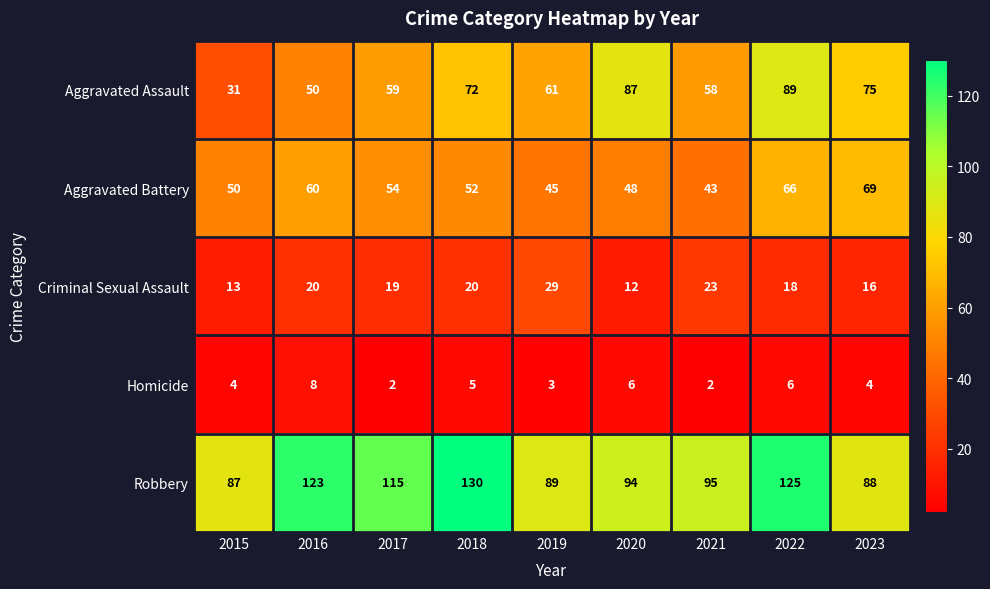

The value of Criminal Sexual Assault at 2017 is 19. True or false?

True